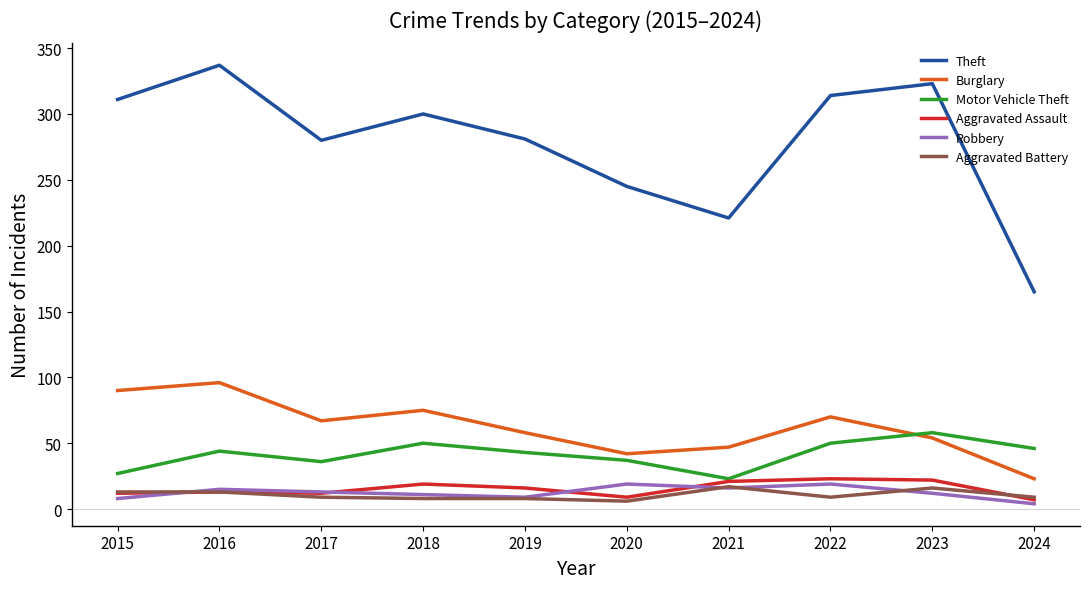

How many categories are shown in the chart?

10